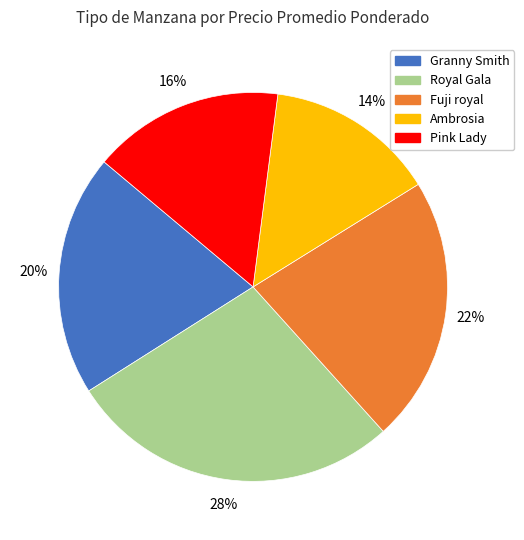

Is there any slice that represents more than half of the pie?

No